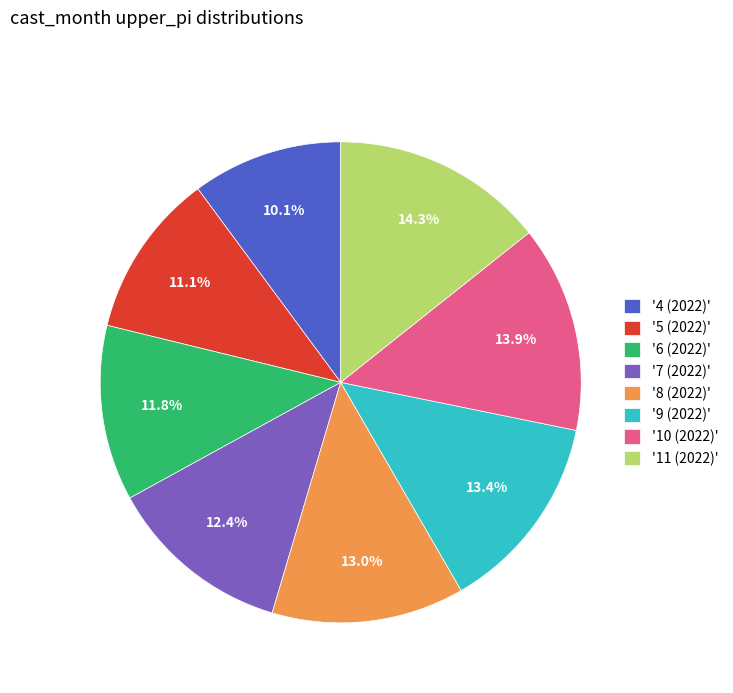

Is '9 (2022)' the majority of the pie?

No